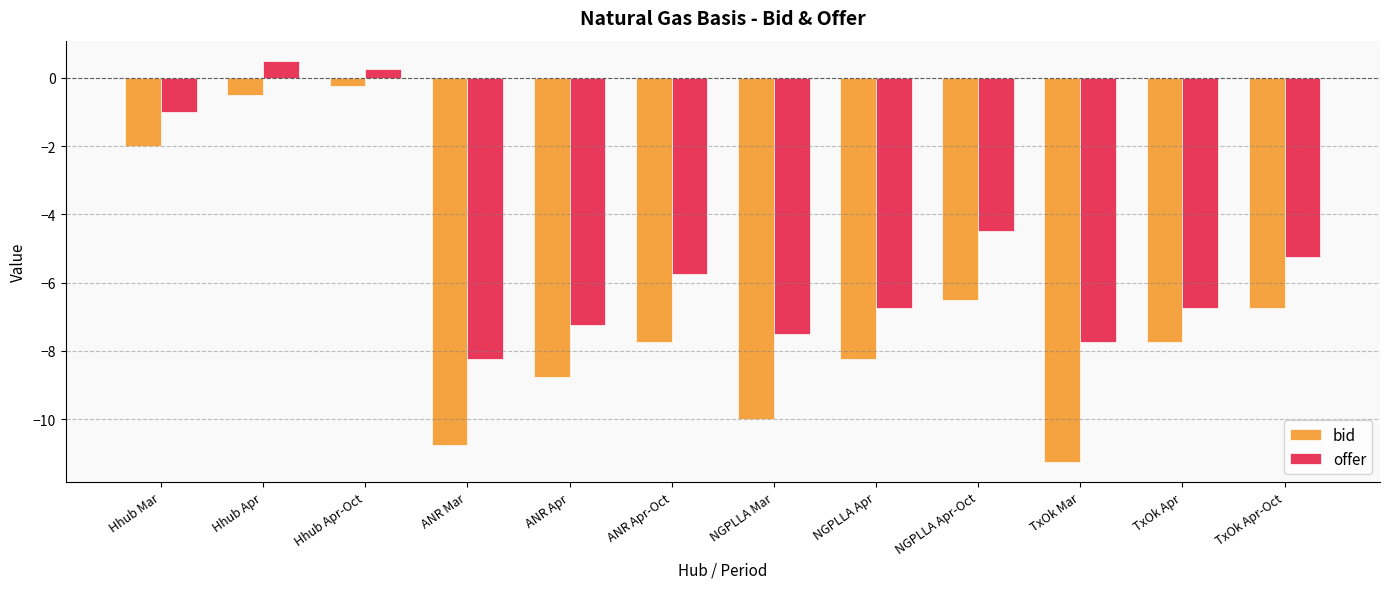

Is it true that bid equals -7.8 at TxOk Apr?

True